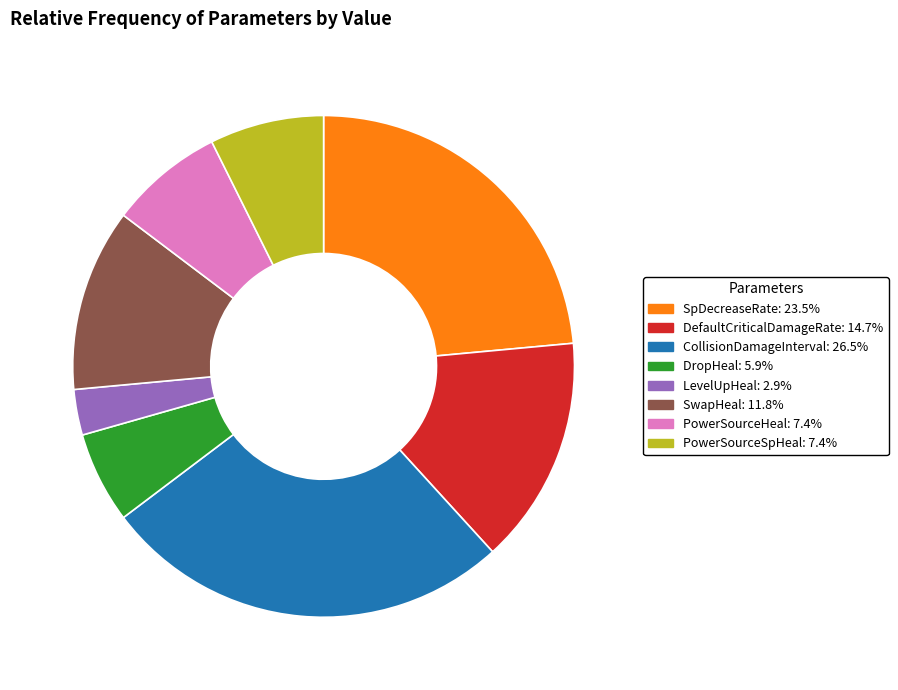

The DefaultCriticalDamageRate slice represents 7% of the pie. True or false?

False